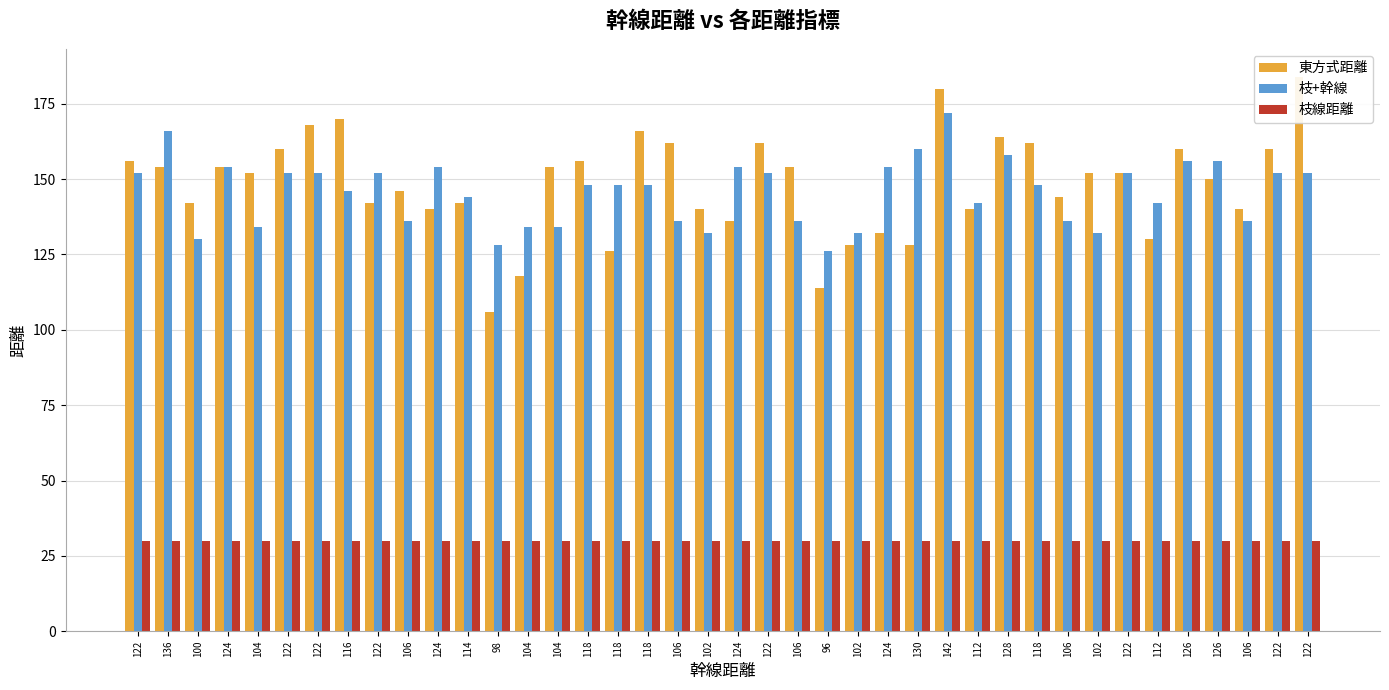

What is the value of the 東方式距離 bar at the 22nd from the left?

156